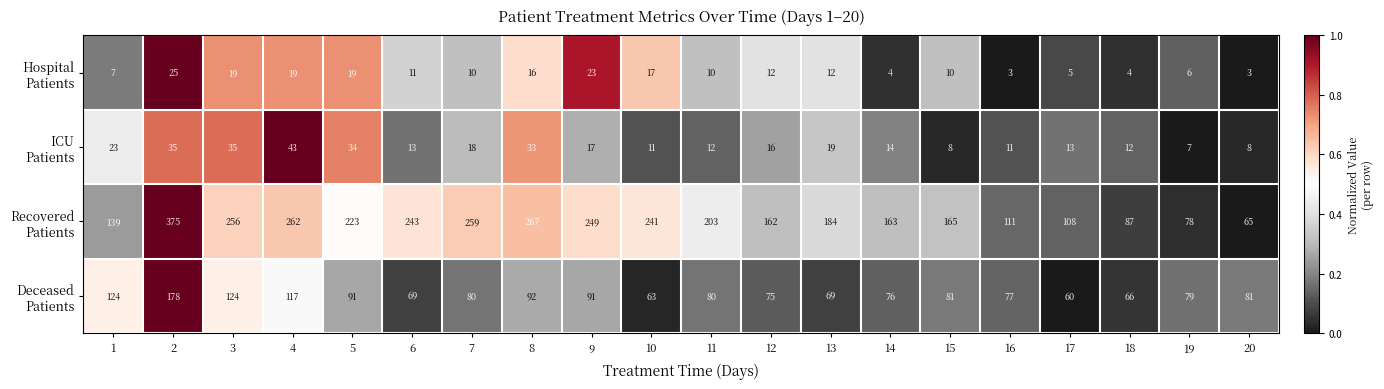

At which category is the sum across all series the highest?

2